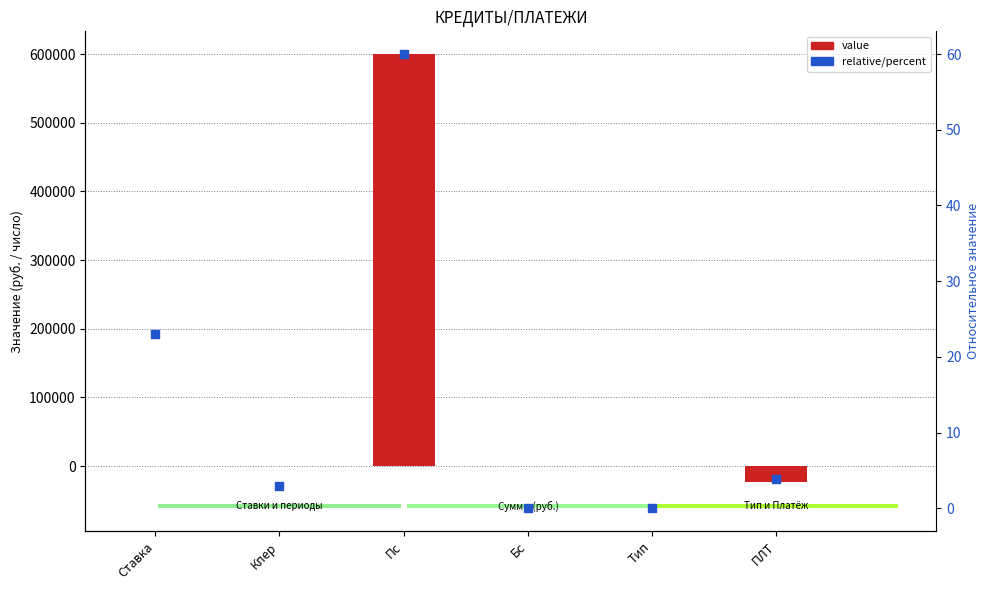

Which series contains the lowest Y value?

value